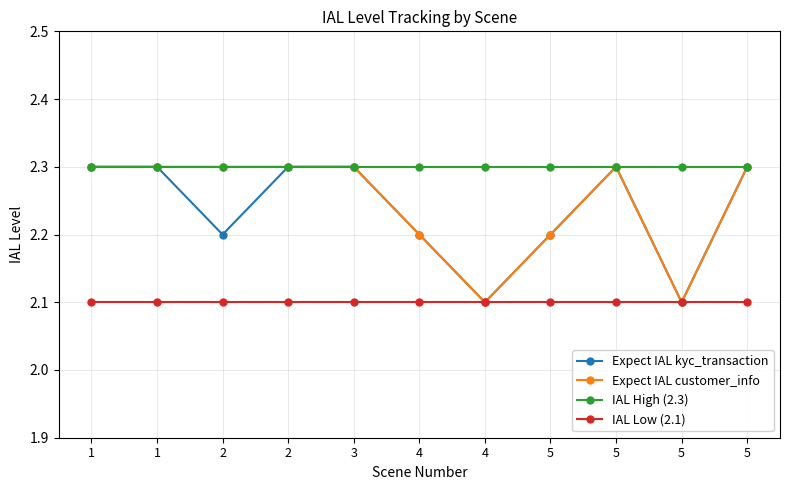

Which category has the lowest value in the Expect IAL kyc_transaction series?

4